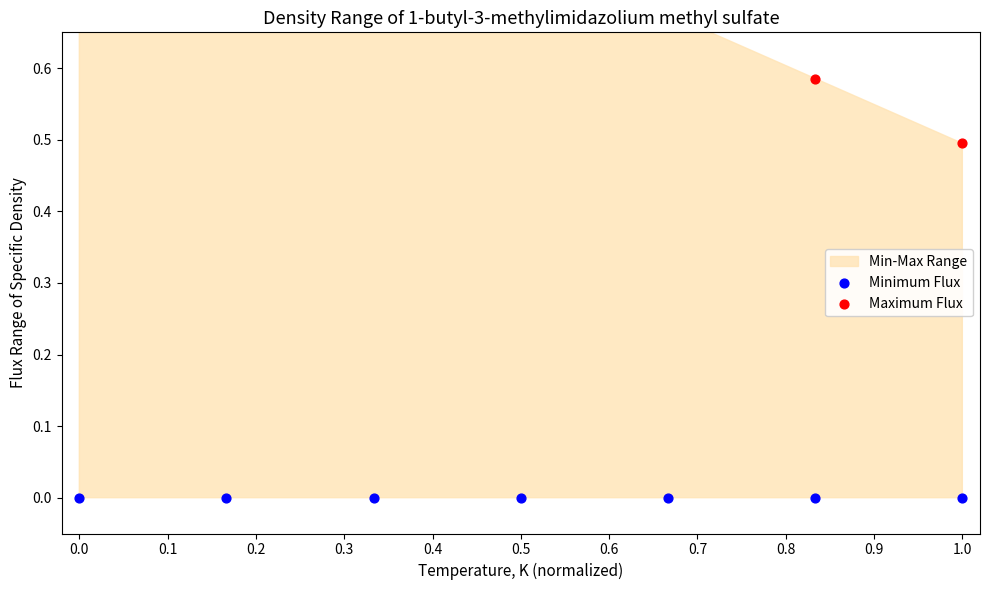

Which series contains the lowest Y value?

Minimum Flux